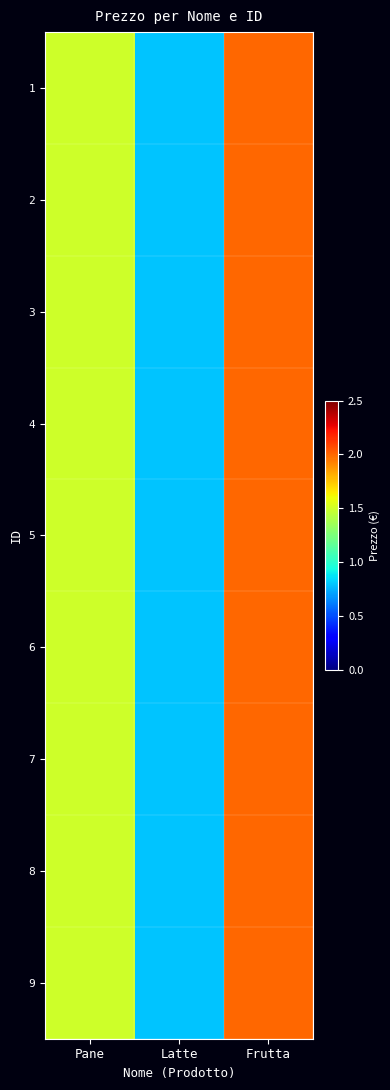

Reading left to right, list all the values displayed in this chart.

1: Pane=1.5	Latte=0.8	Frutta=2.0
2: Pane=1.5	Latte=0.8	Frutta=2.0
3: Pane=1.5	Latte=0.8	Frutta=2.0
4: Pane=1.5	Latte=0.8	Frutta=2.0
5: Pane=1.5	Latte=0.8	Frutta=2.0
6: Pane=1.5	Latte=0.8	Frutta=2.0
7: Pane=1.5	Latte=0.8	Frutta=2.0
8: Pane=1.5	Latte=0.8	Frutta=2.0
9: Pane=1.5	Latte=0.8	Frutta=2.0